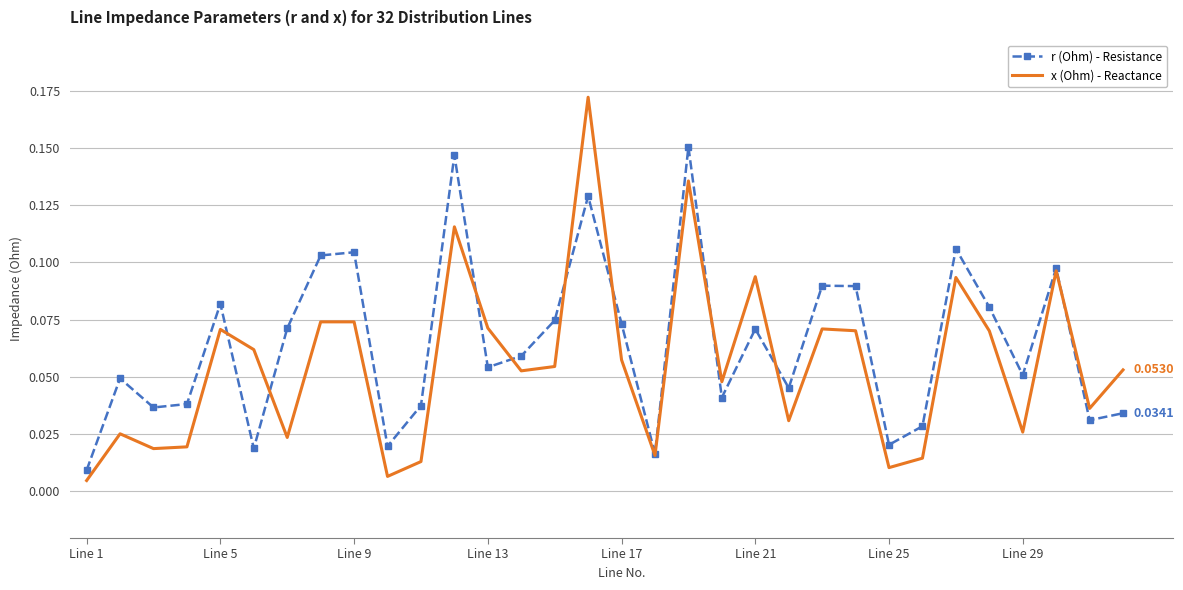

Which series has the widest spread of values?

x (Ohm) - Reactance